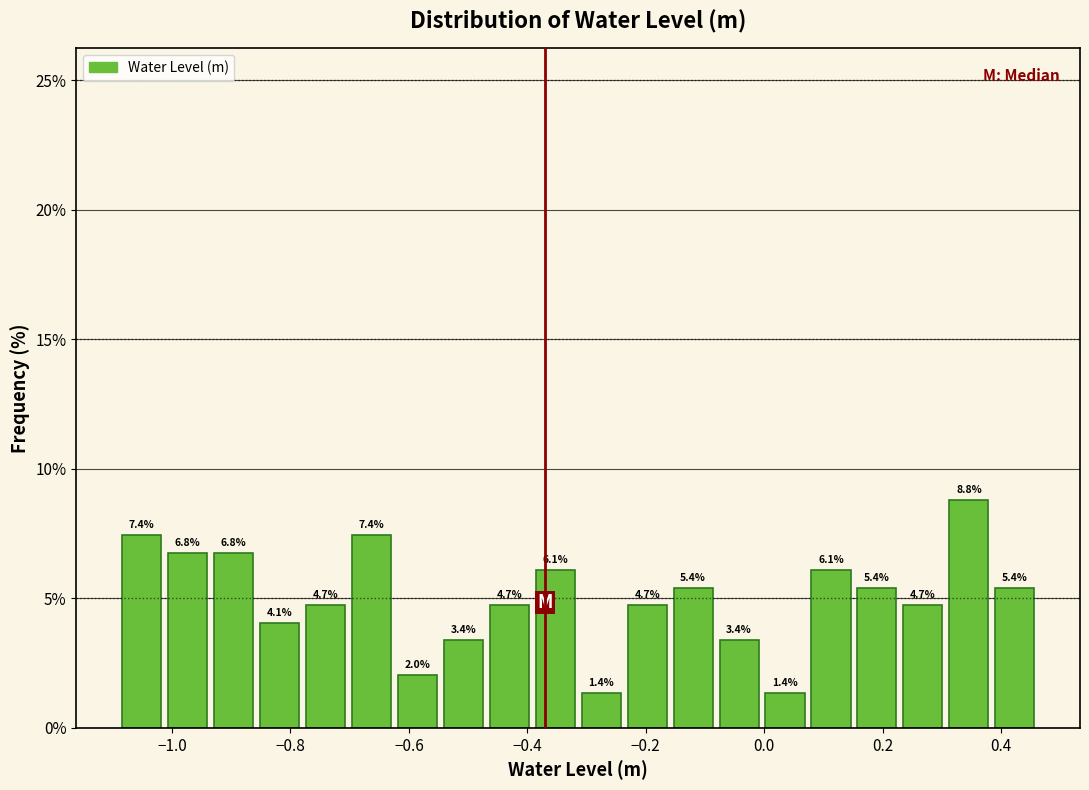

Around what value on the x-axis is the tallest bar? Give the approximate position of its centre, as read against the axis.

0.34